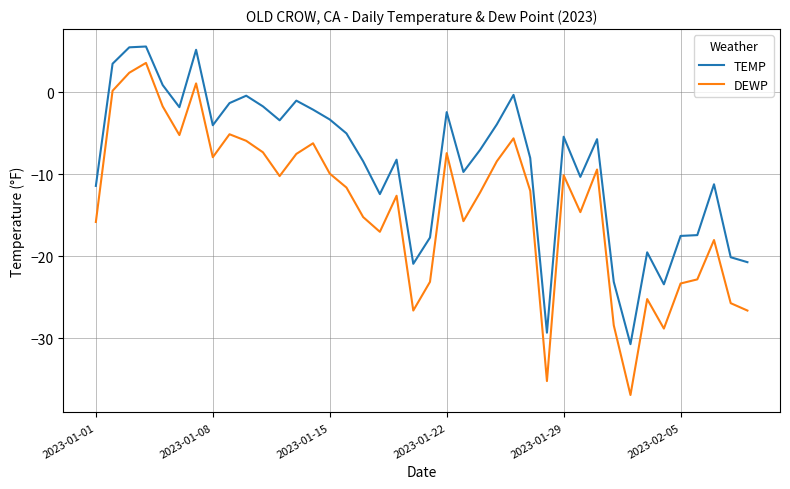

What are all the series names shown in the legend?

TEMP, DEWP